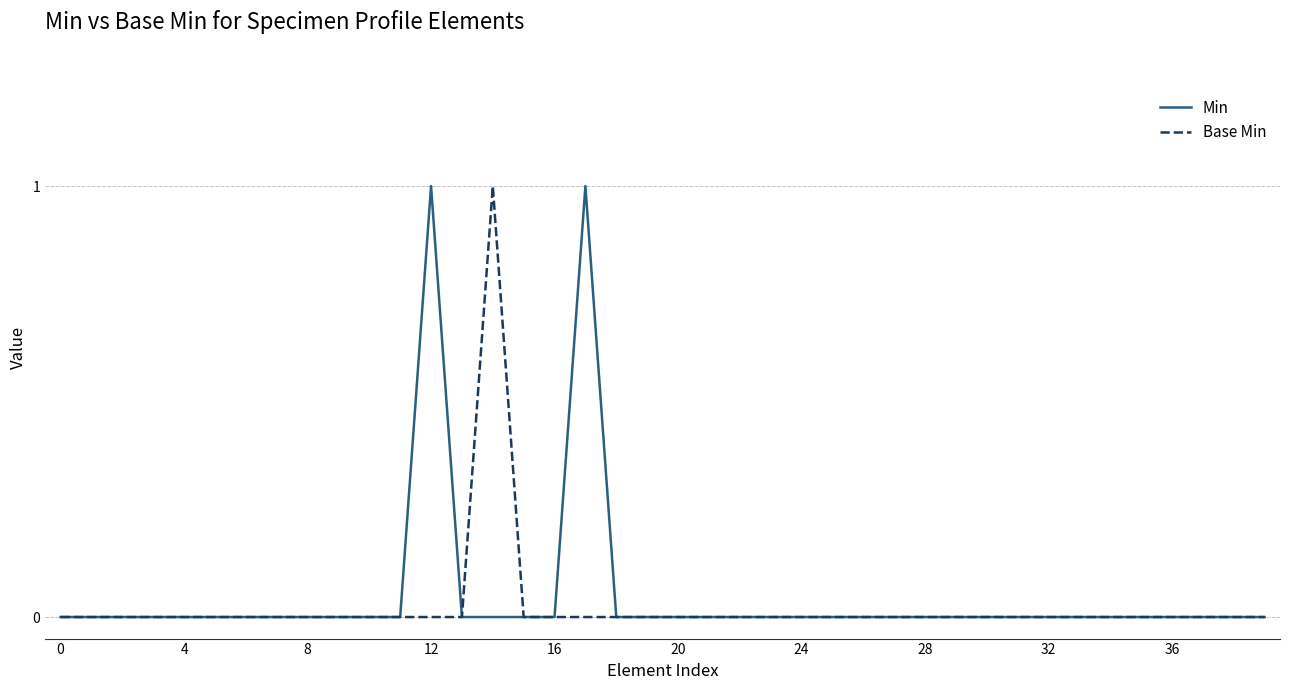

What is the maximum value for Min?

1